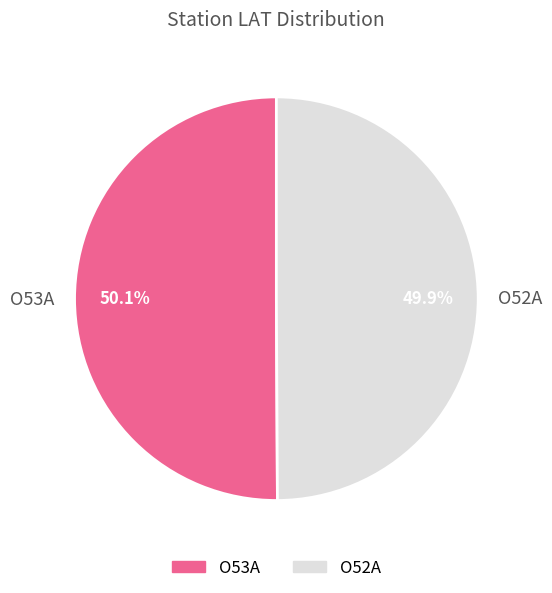

True or false: O52A accounts for 61% of the total.

False